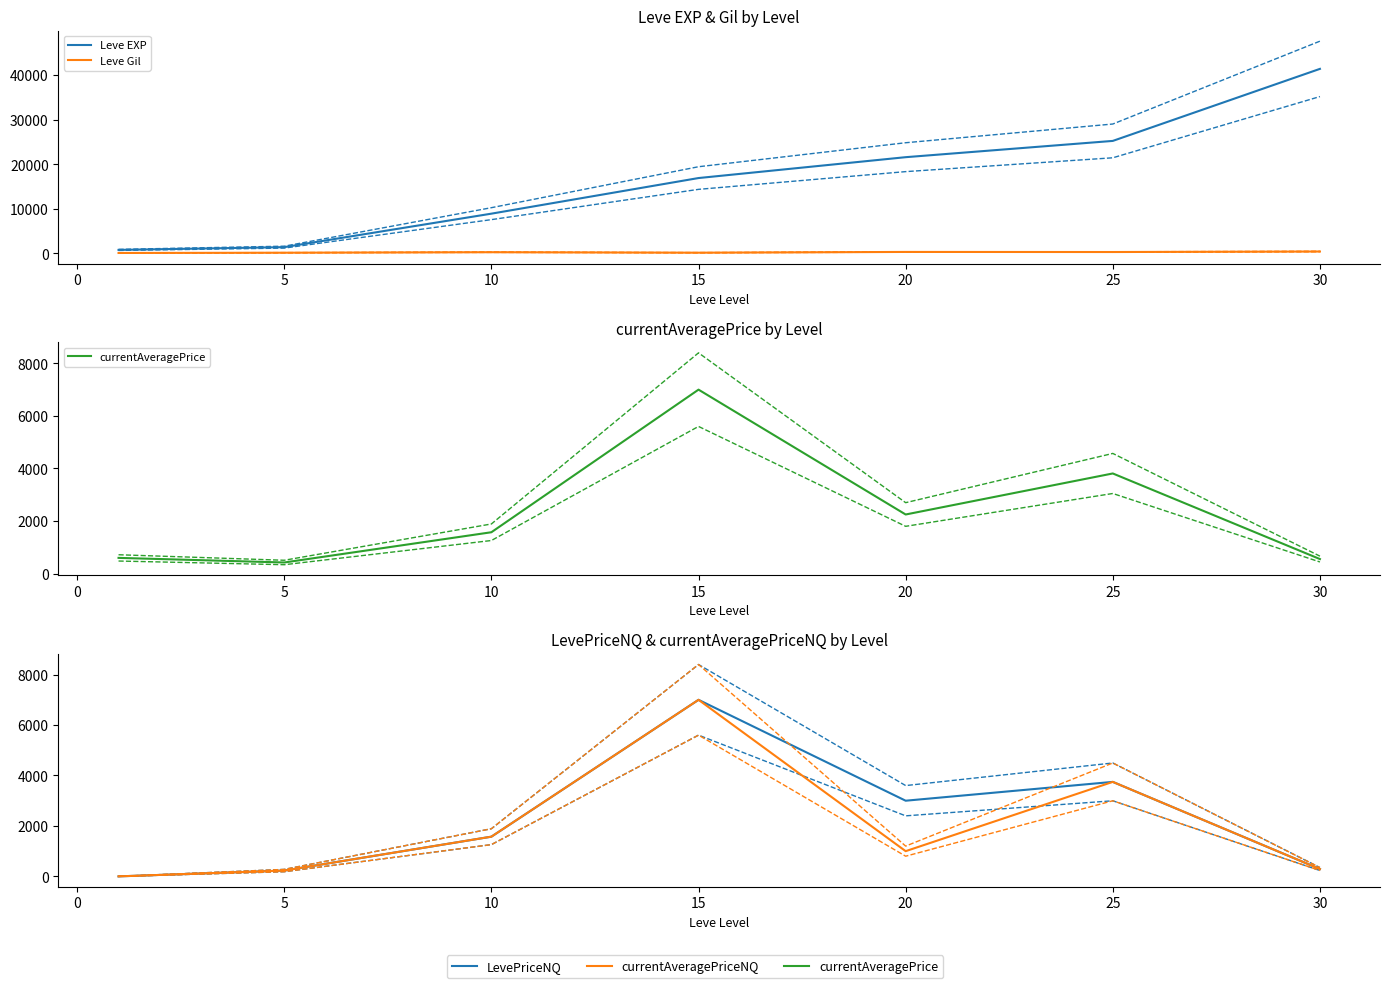

Reading left to right, what are all the values shown in this chart?

Leve EXP: 800.0	1420.0	8930.0	16920.0	21600.0	25250.0	41410.0
Leve Gil: 113.0	169.0	284.0	174.0	344.0	326.0	440.0
currentAveragePrice: 598.3	423.2	1574.1	7000.0	2249.2	3810.6	553.6
LevePriceNQ: 0.0	230.7	1574.1	7000.0	3000.0	3746.5	290.7
currentAveragePriceNQ: 0.0	230.7	1574.1	7000.0	1000.0	3746.5	290.7